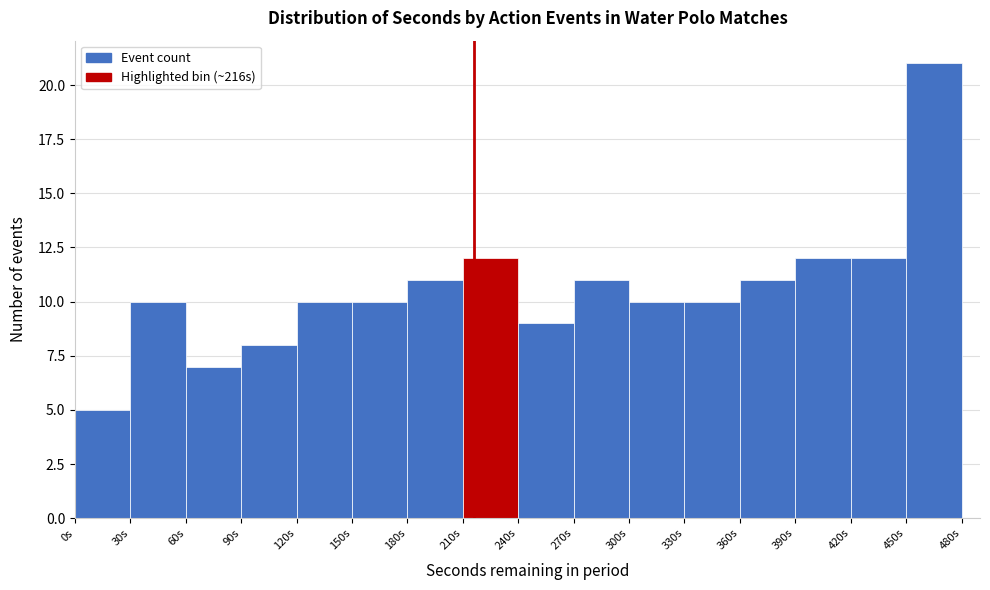

Reading left to right, list every bar in this chart as the range it spans on the x-axis followed by its height. The values are not printed on the chart, so give them approximately, as read against the axis.

0 to 30: 5
30 to 60: 10
60 to 90: 7
90 to 120: 8
120 to 150: 10
150 to 180: 10
180 to 210: 11
210 to 240: 12
240 to 270: 9
270 to 300: 11
300 to 330: 10
330 to 360: 10
360 to 390: 11
390 to 420: 12
420 to 450: 12
450 to 480: 21